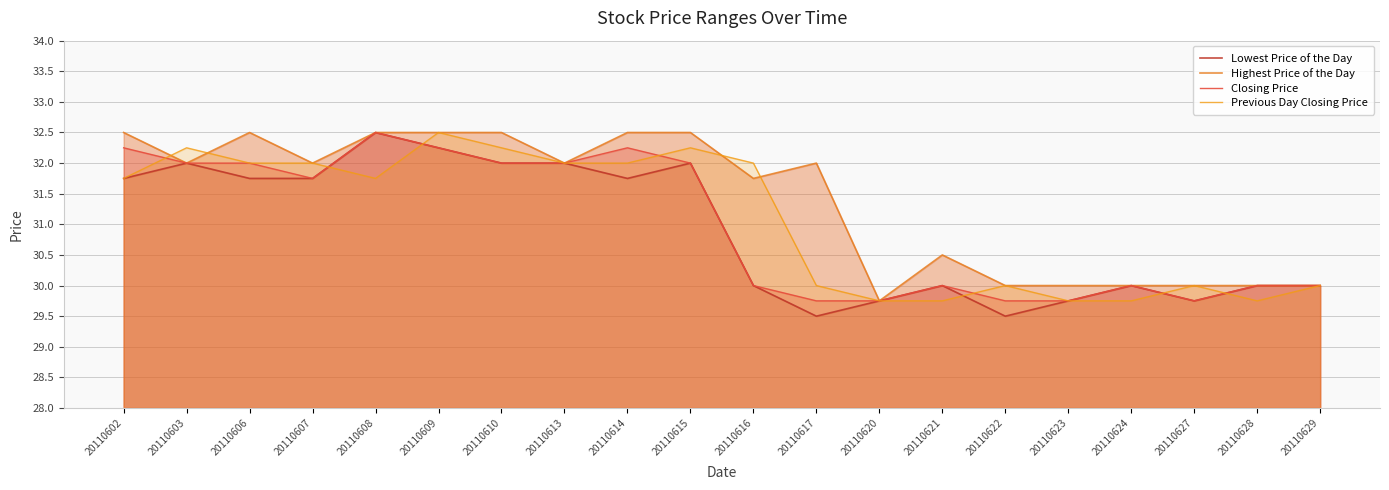

Where is the first local minimum for Previous Day Closing Price?

20110608